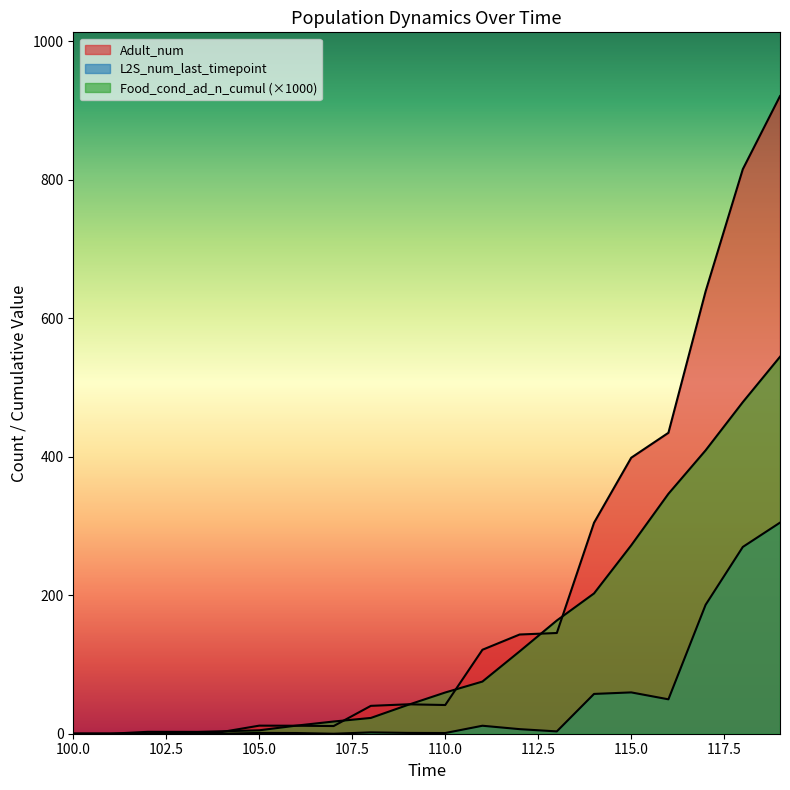

At which category does Adult_num reach its first local peak?

102